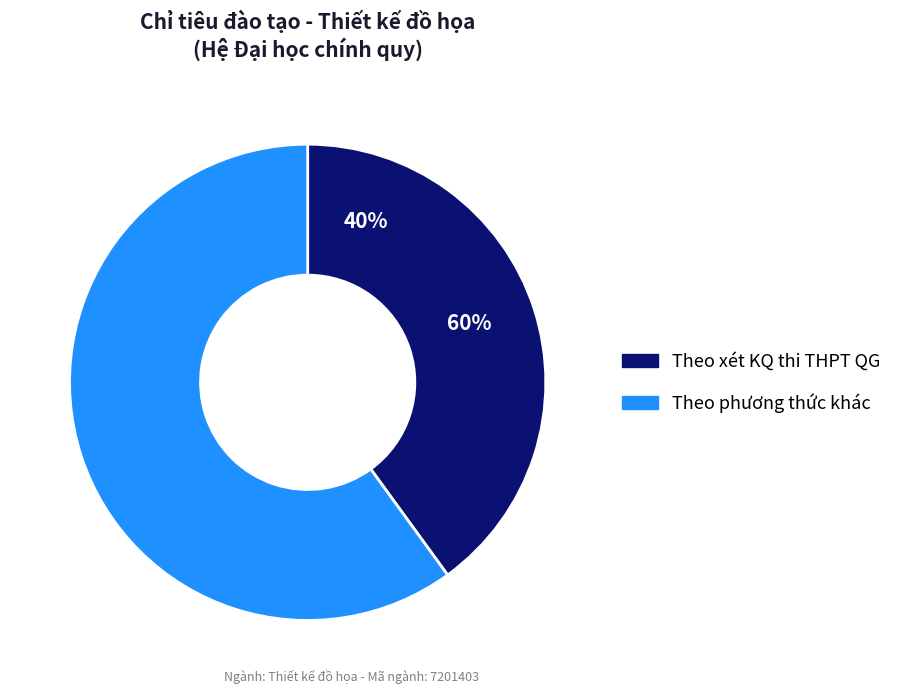

Is it true that Theo xét KQ thi THPT QG is 40% of the pie?

True